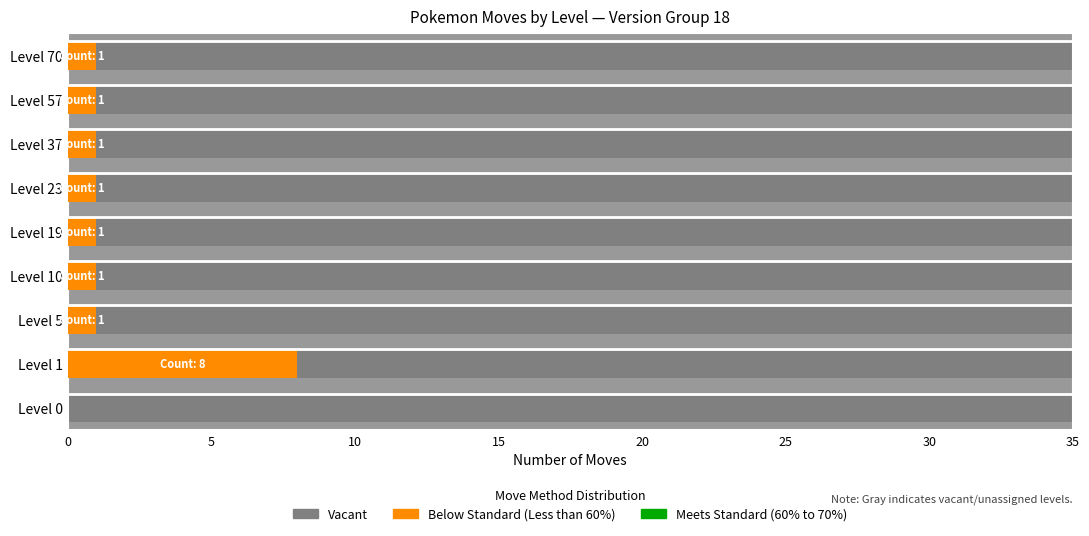

What is the greatest value displayed?

8.0